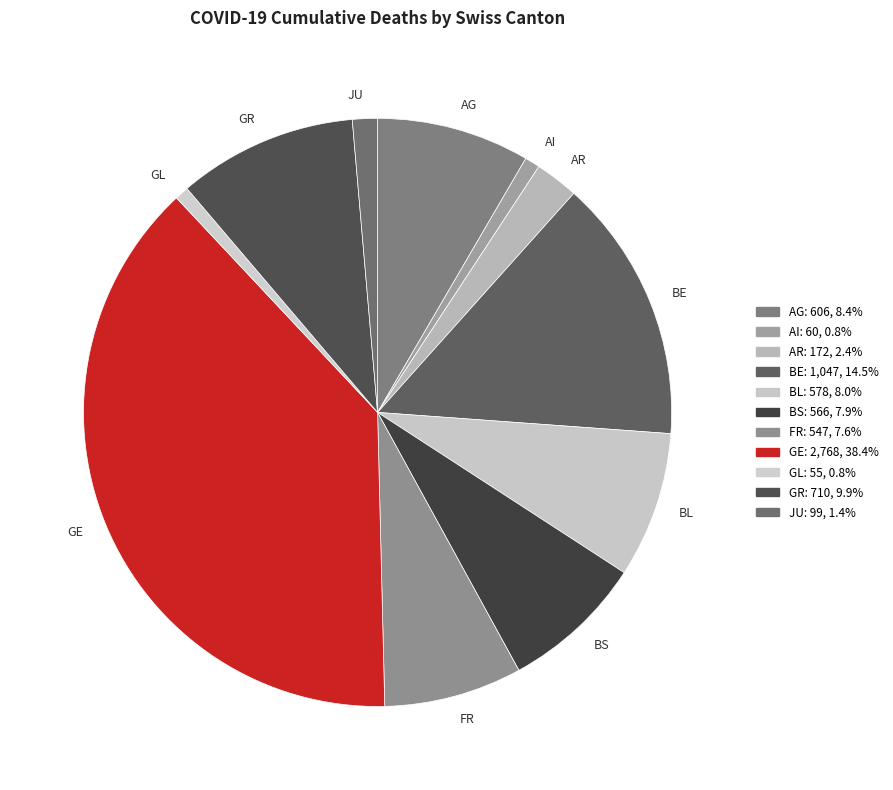

Do GL and AI together represent more than half of the pie?

No